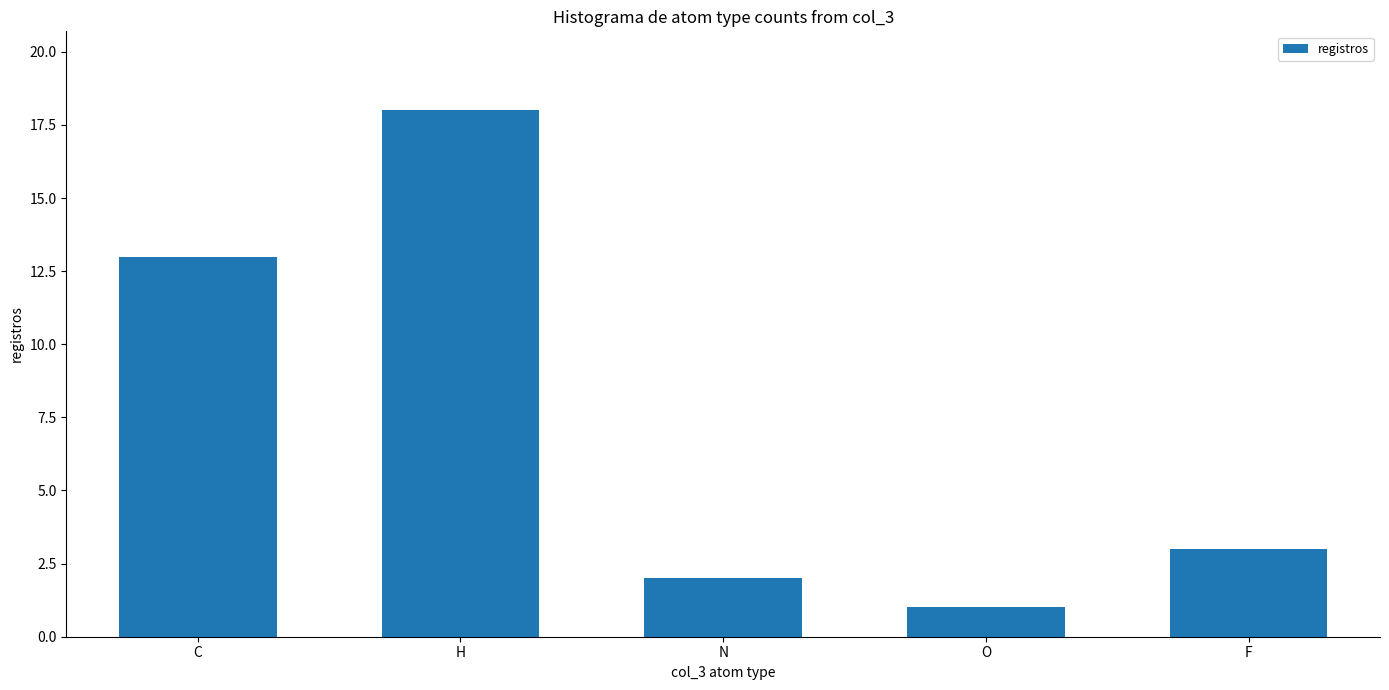

What is the difference between the maximum and minimum values?

17